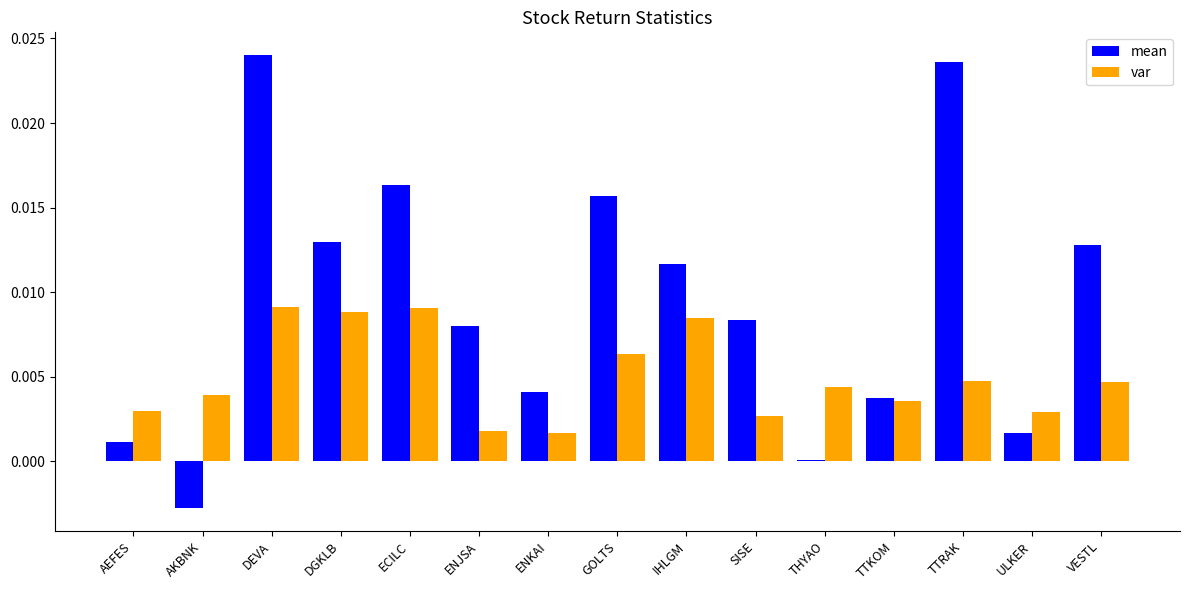

Rank the series at IHLGM from lowest to highest value.

var, mean